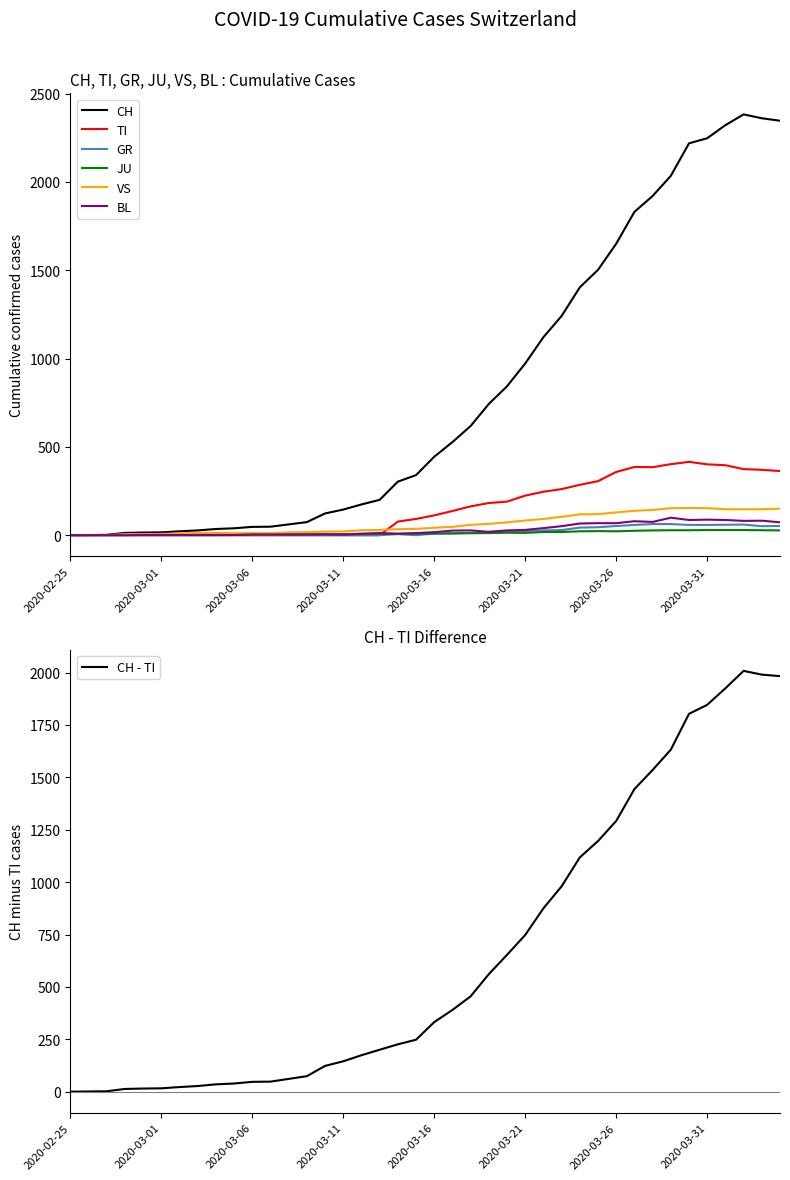

What is the total value across all series at 2020-03-21?

1346